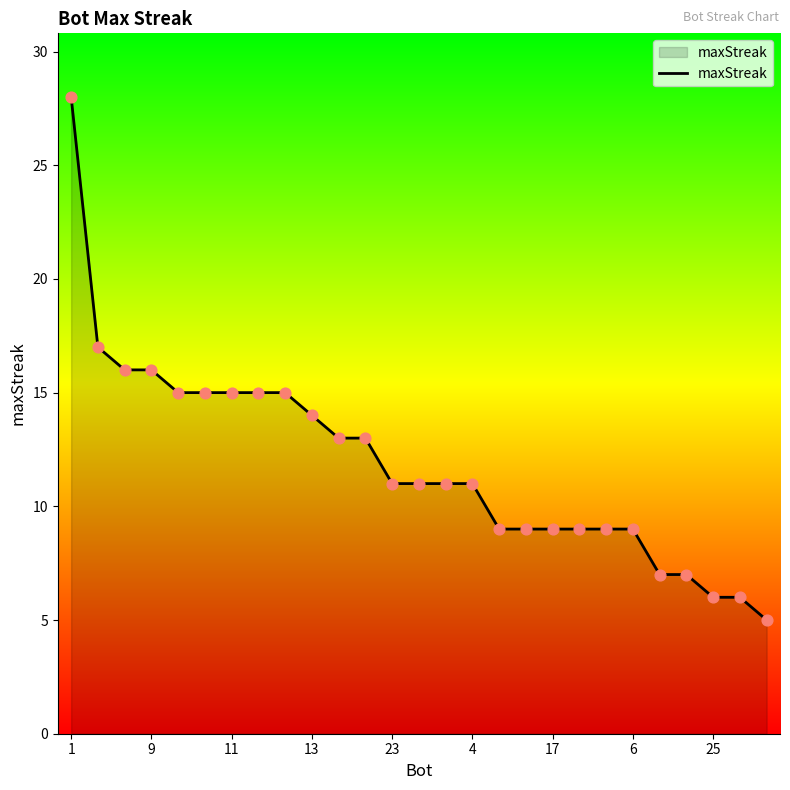

What is the greatest value displayed?

28